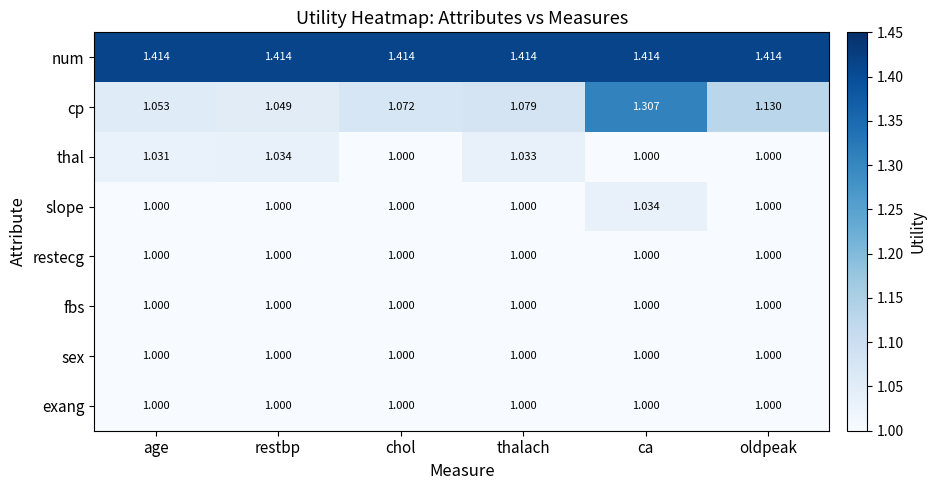

Is the value of cp at oldpeak greater than the value of sex at chol?

Yes